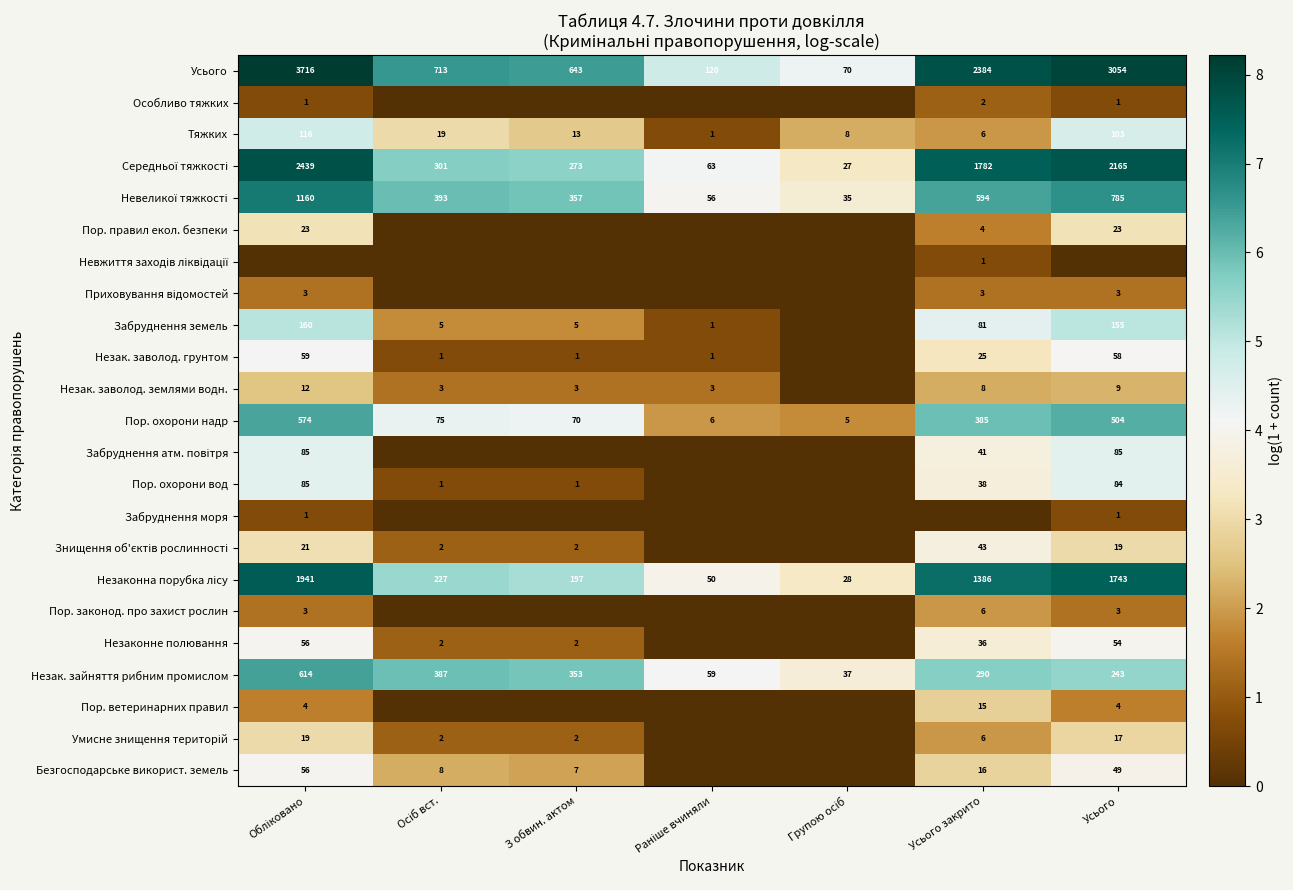

The Незак. заволод. грунтом series shows 1 at З обвин. актом. True or false?

True